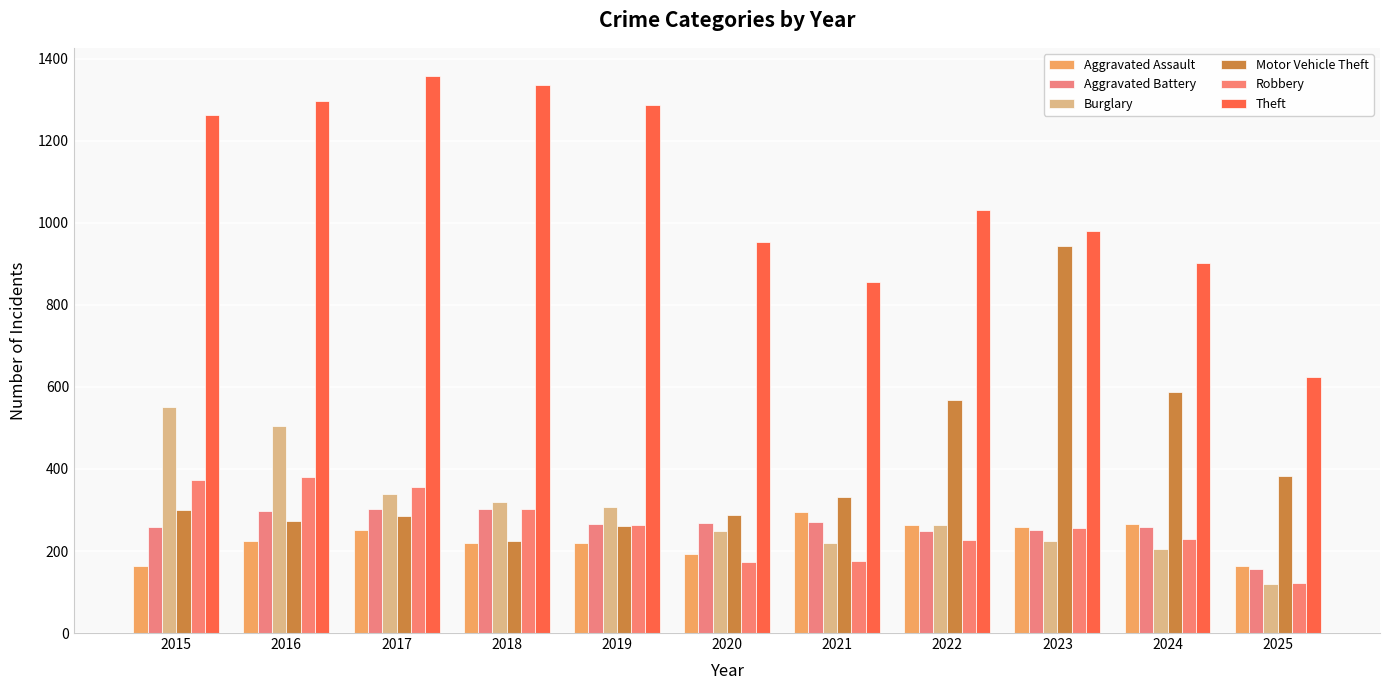

Rank the series at 2019 from highest to lowest value.

Theft, Burglary, Aggravated Battery, Robbery, Motor Vehicle Theft, Aggravated Assault